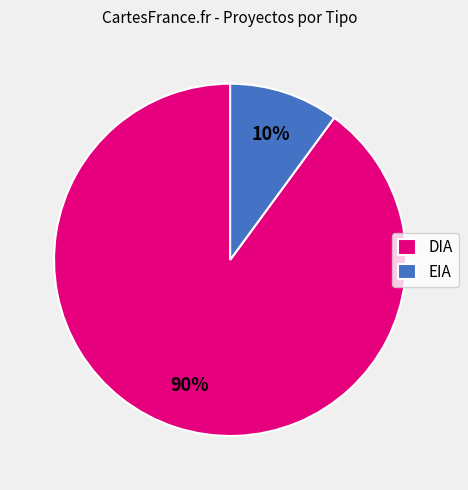

To the nearest percent, what is the average slice percentage?

50%